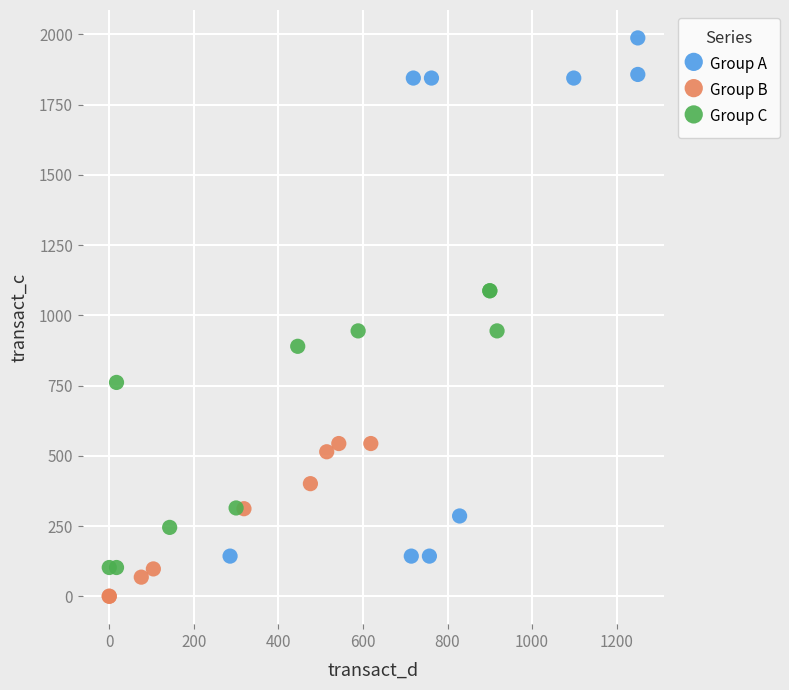

What are all the series names shown in the legend?

Group A, Group B, Group C